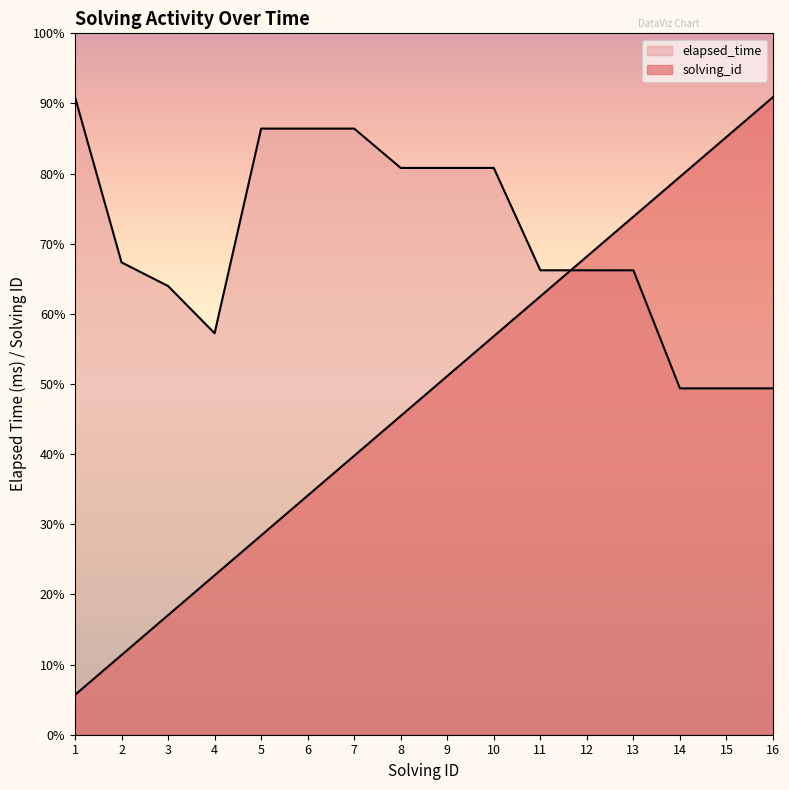

Reading right to left, list all the values displayed in this chart.

solving_id: 27.0	25.3	23.6	21.9	20.2	18.6	16.9	15.2	13.5	11.8	10.1	8.4	6.8	5.1	3.4	1.7
elapsed_time: 14.7	14.7	14.7	19.7	19.7	19.7	24.0	24.0	24.0	25.7	25.7	25.7	17.0	19.0	20.0	27.0